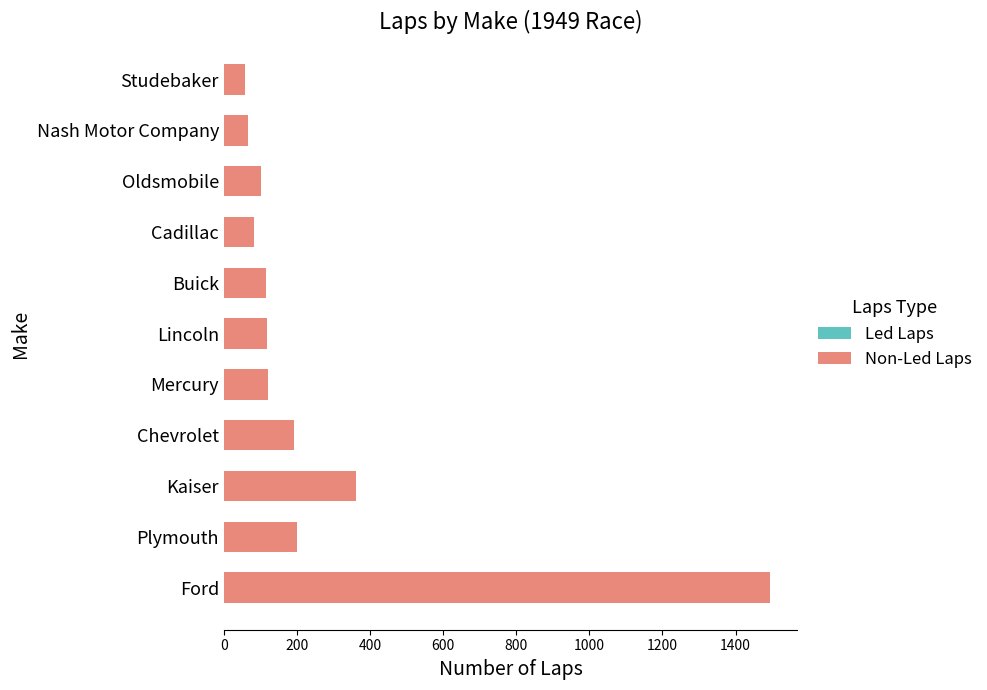

At which category is the sum across all series the highest?

Ford